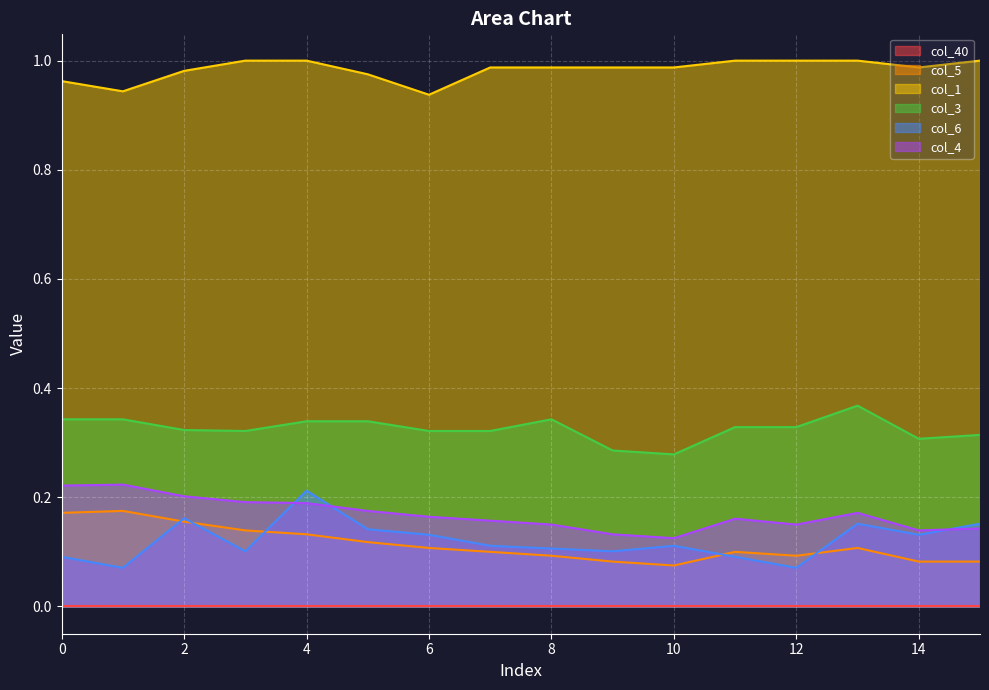

Is it true that col_1 equals 1.4 at 14?

False